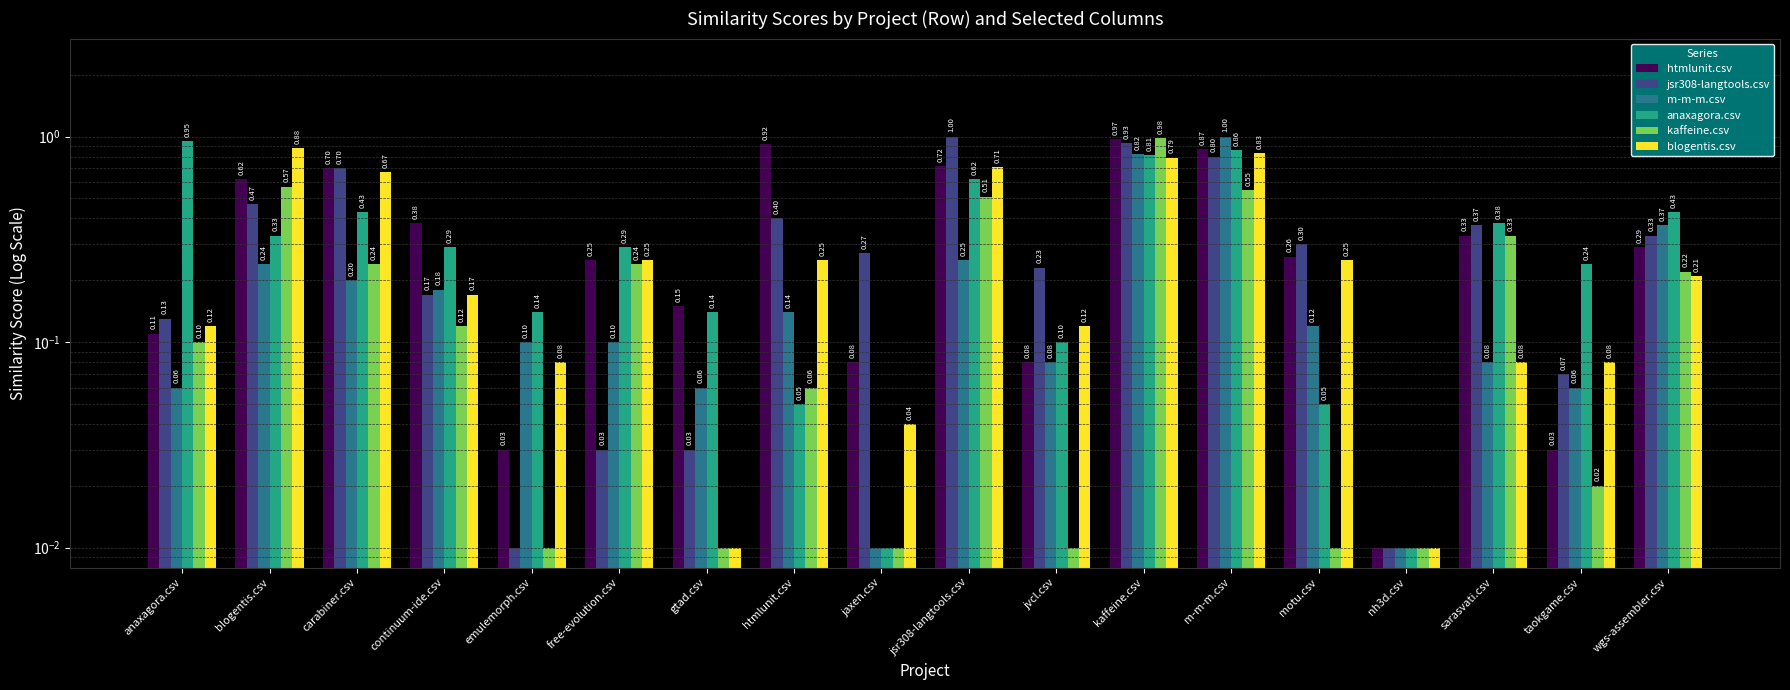

Between motu.csv and jsr308-langtools.csv, which is larger?

jsr308-langtools.csv